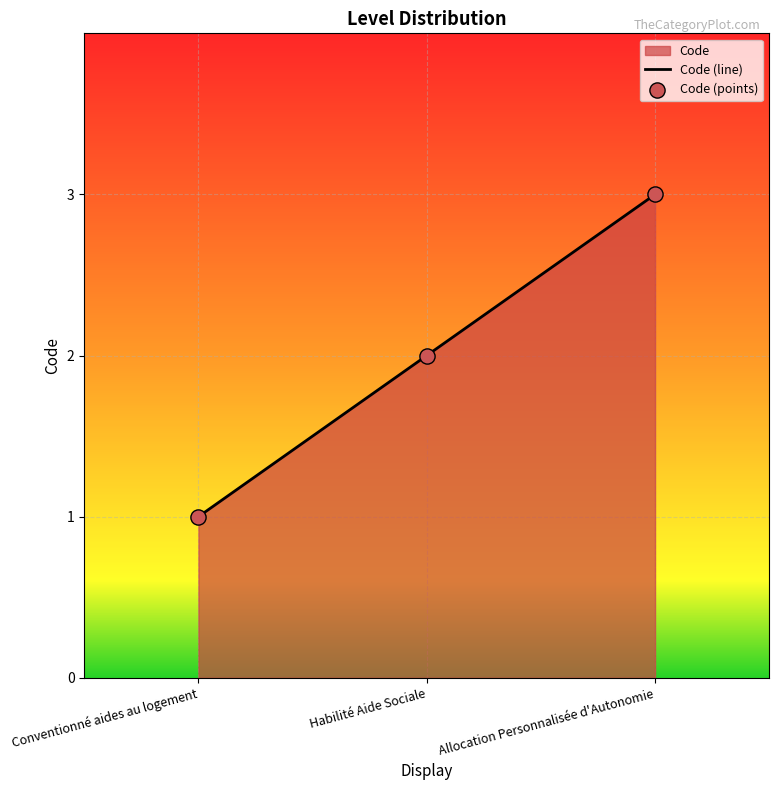

What is the change in value from Conventionné aides au logement to Allocation Personnalisée d'Autonomie?

+2